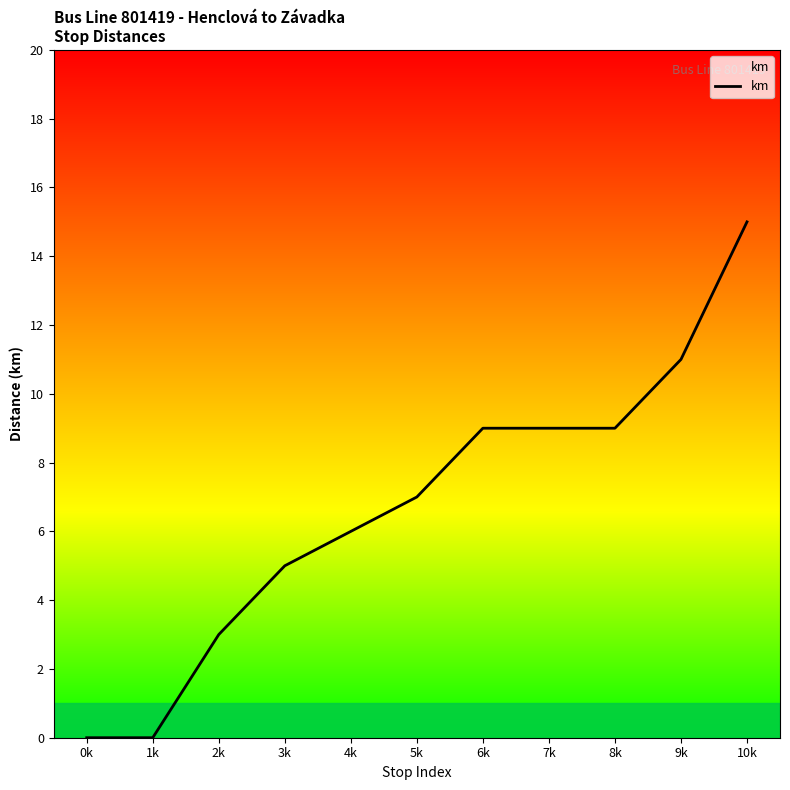

What value does the data have at 5k, to the nearest 10?

10